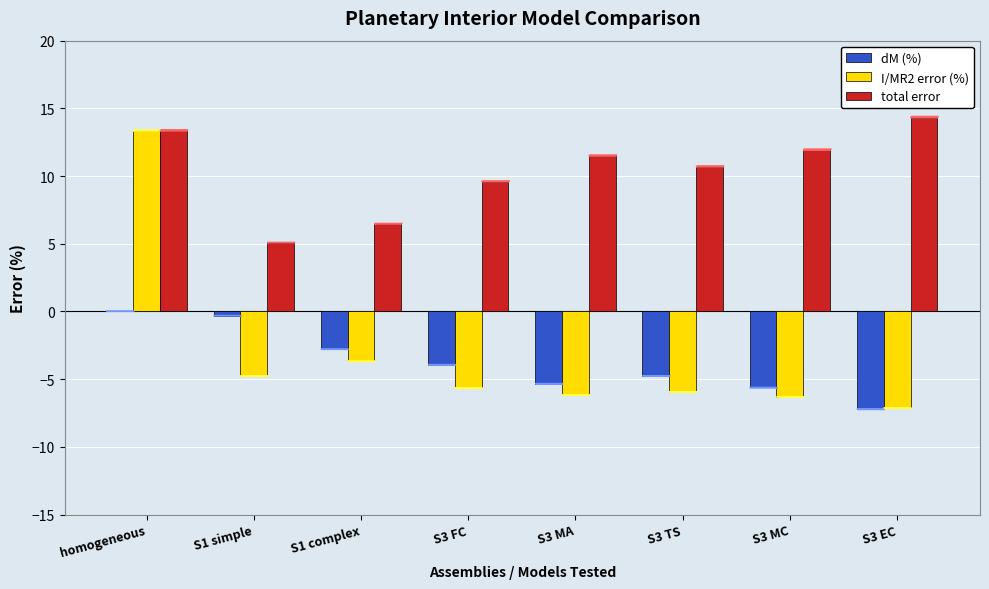

Which series changed the most between S1 complex and S3 EC?

total error